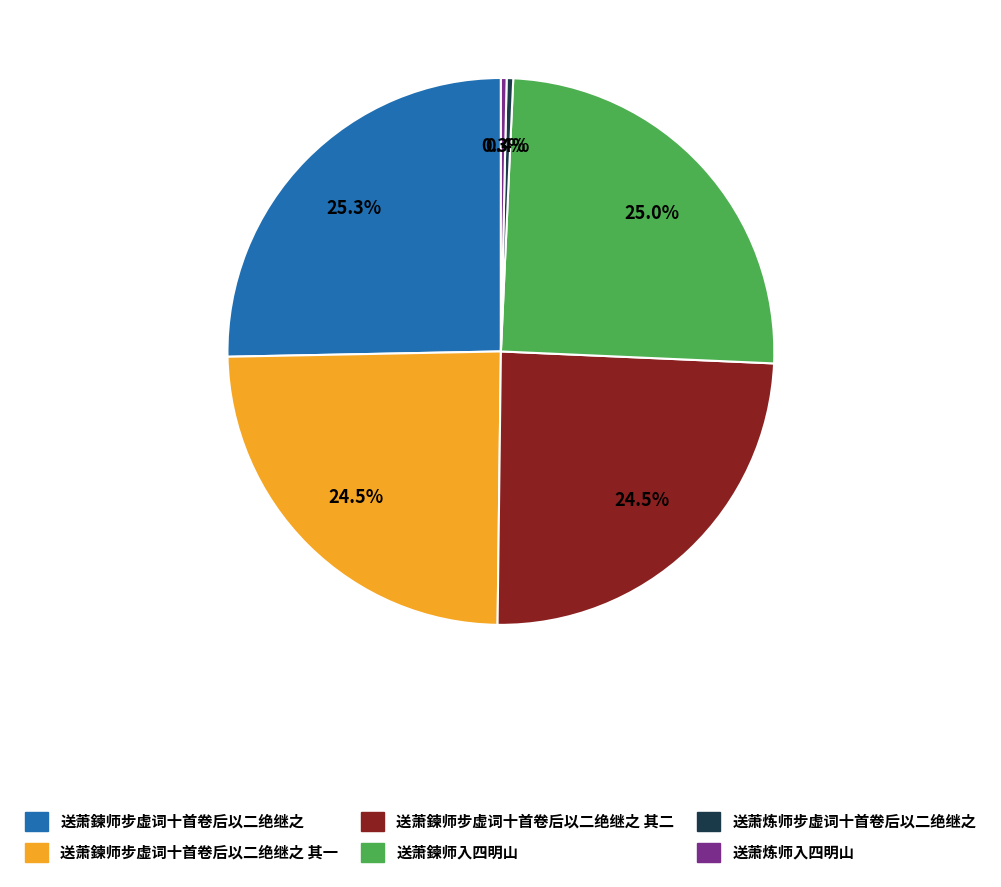

To the nearest percent, what is the average slice percentage?

17%